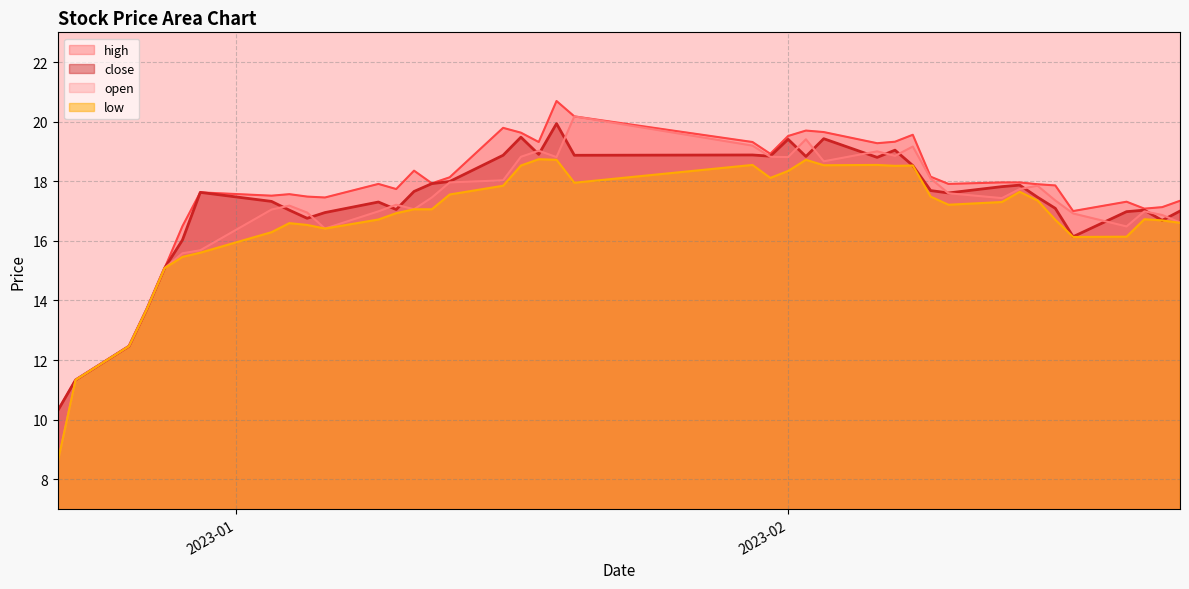

Does the chart display data point markers on the line(s)?

No